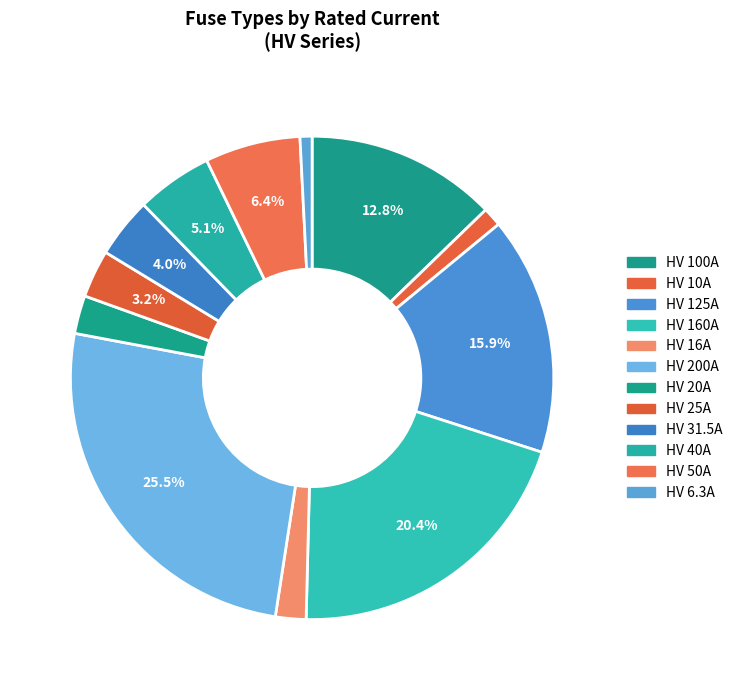

What portion of the pie excludes HV 100A?

87.2%